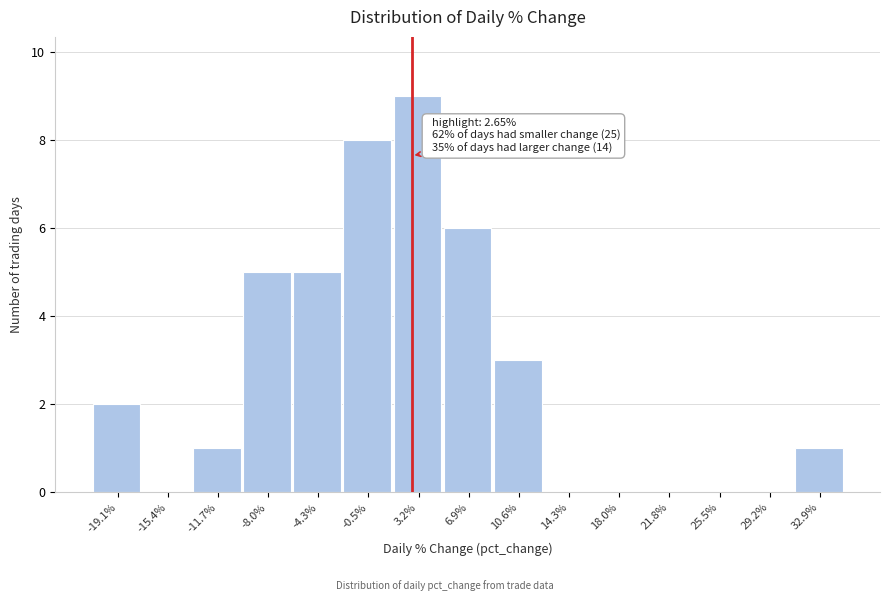

Over which range of the x-axis is the bar tallest?

1.5 to 5.0